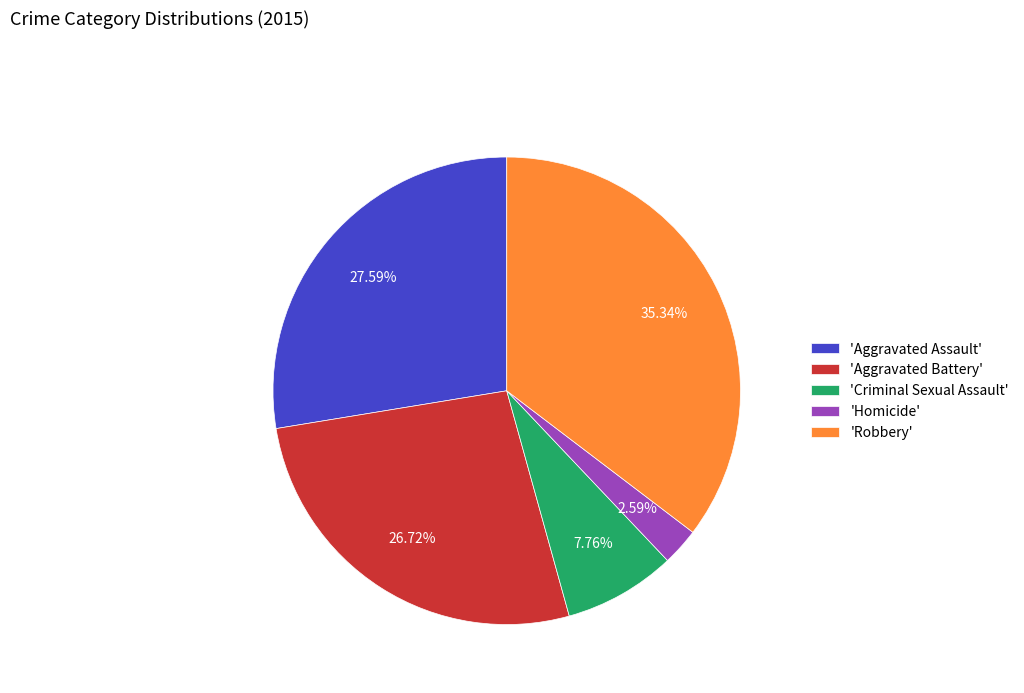

Rank the categories by value from lowest to highest.

'Homicide', 'Criminal Sexual Assault', 'Aggravated Battery', 'Aggravated Assault', 'Robbery'